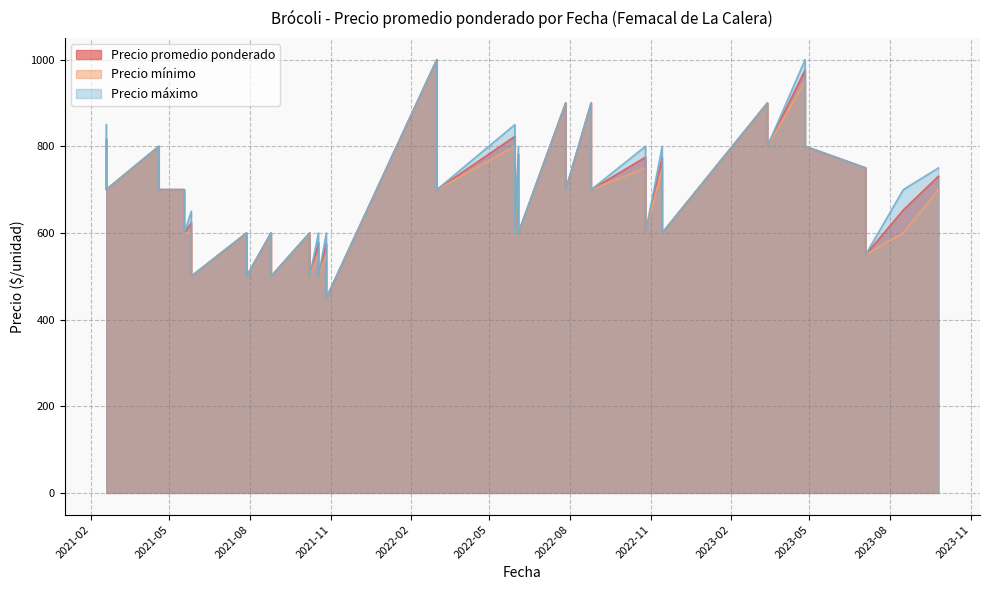

Rank the series by their maximum value, from lowest to highest.

Precio promedio ponderado, Precio mínimo, Precio máximo